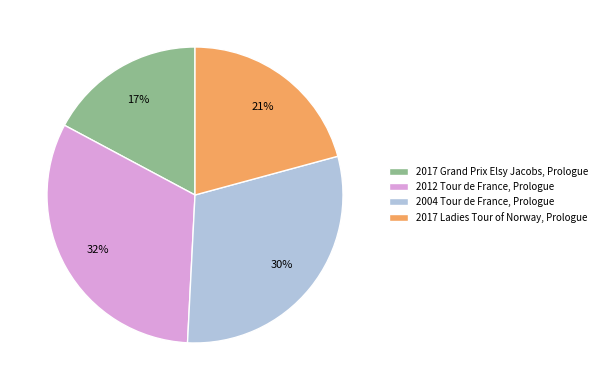

To the nearest percent, what is the difference between the 2004 Tour de France, Prologue and 2017 Ladies Tour of Norway, Prologue slice percentages?

9%